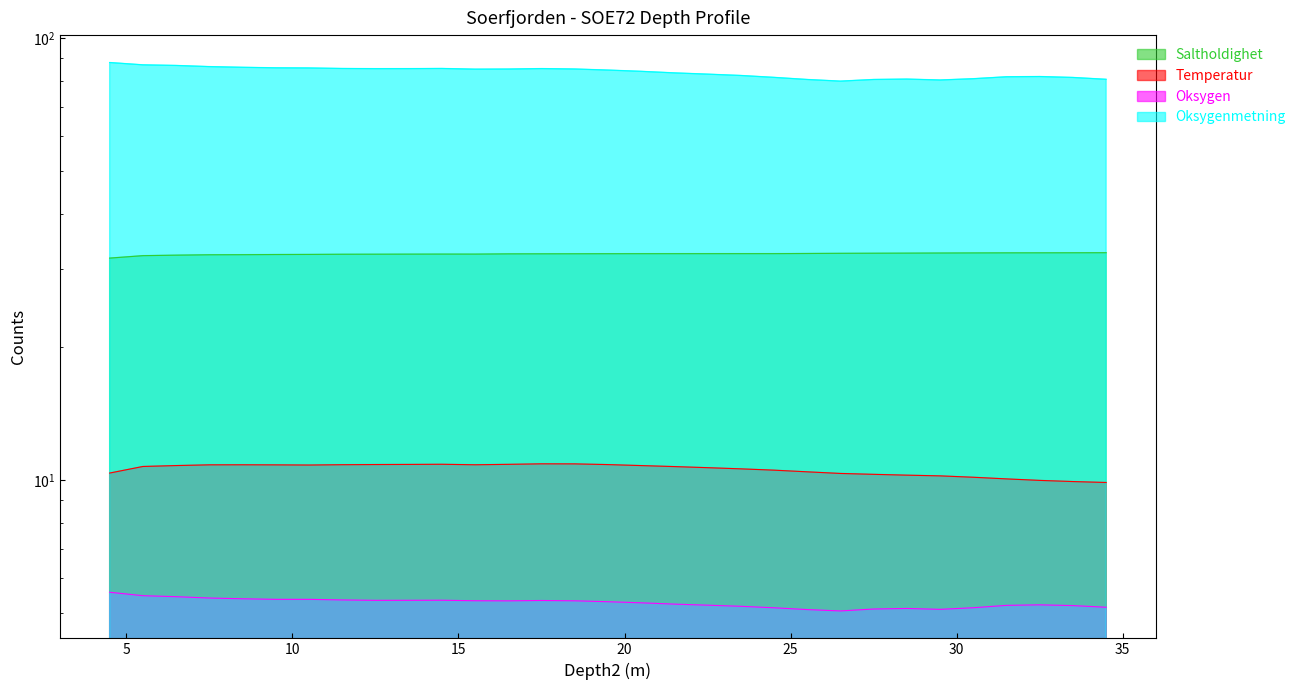

Where is the first local maximum for Oksygen?

14.5